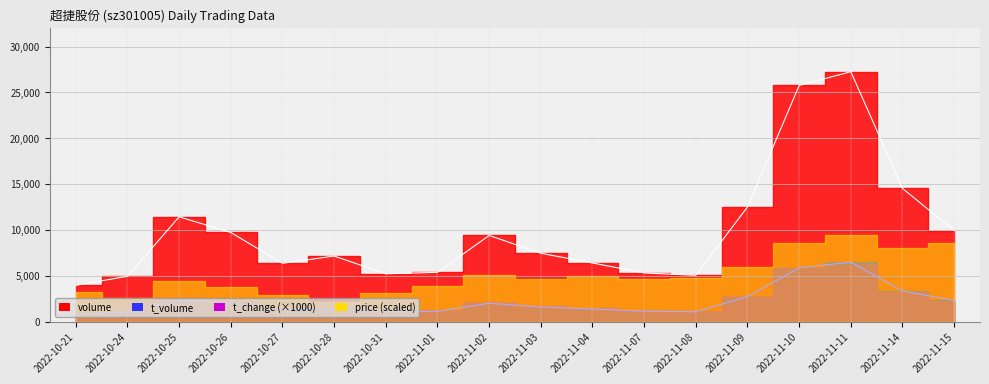

Which series changed the most between 2022-10-31 and 2022-11-03?

volume